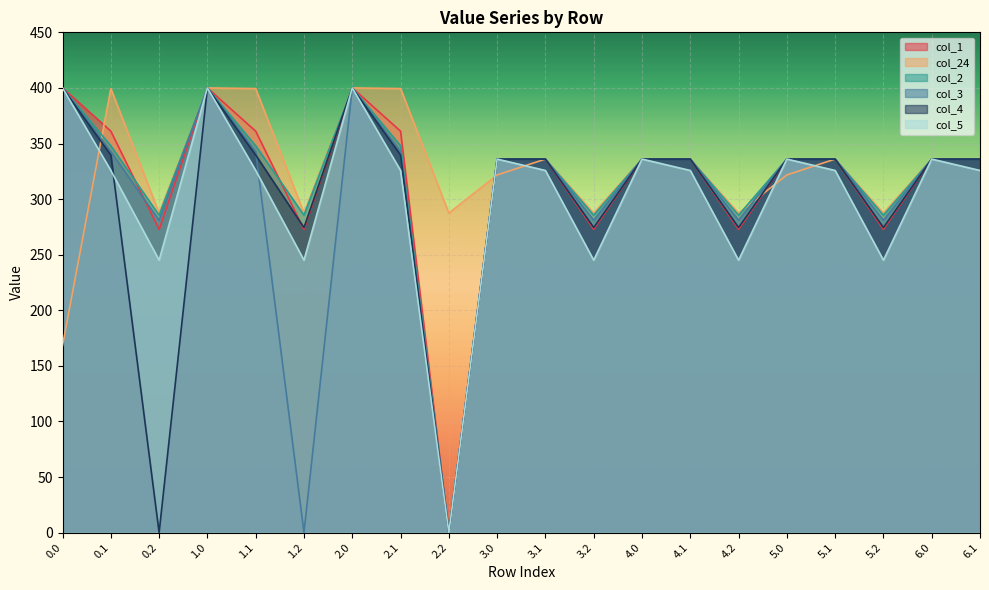

What is the value of the col_4 point at the 4th from the left?

400.0